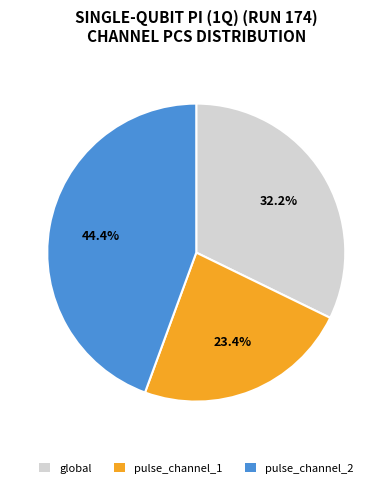

To the nearest percent, what is the difference between the pulse_channel_1 and global slice percentages?

9%